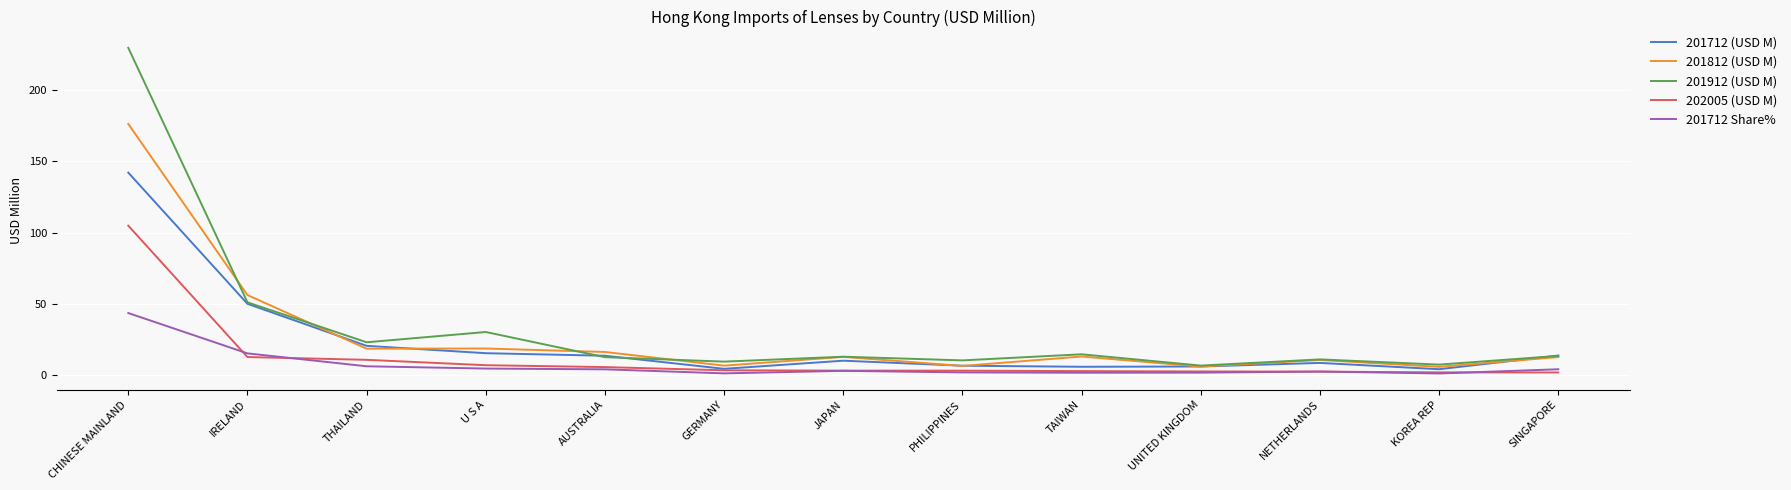

What position from the right is SINGAPORE?

1